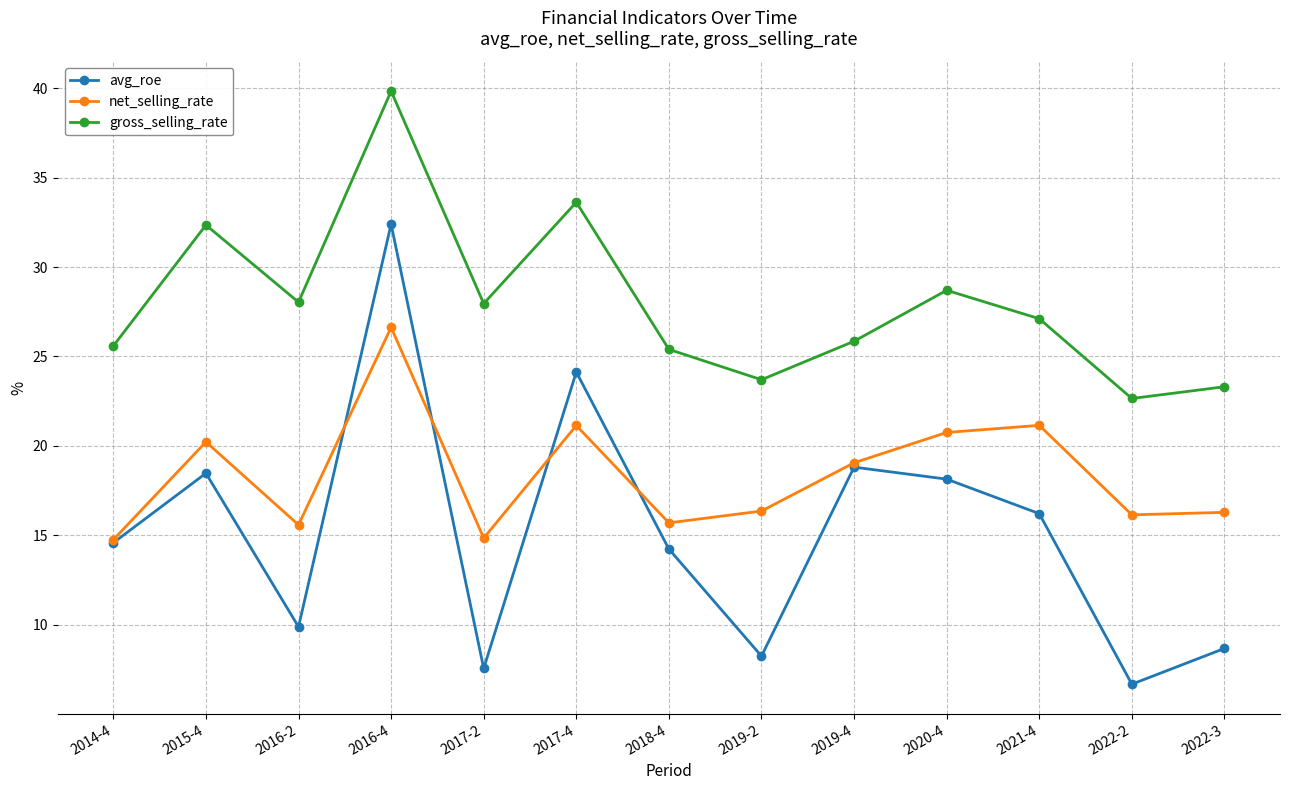

Which series has the widest spread of values?

avg_roe